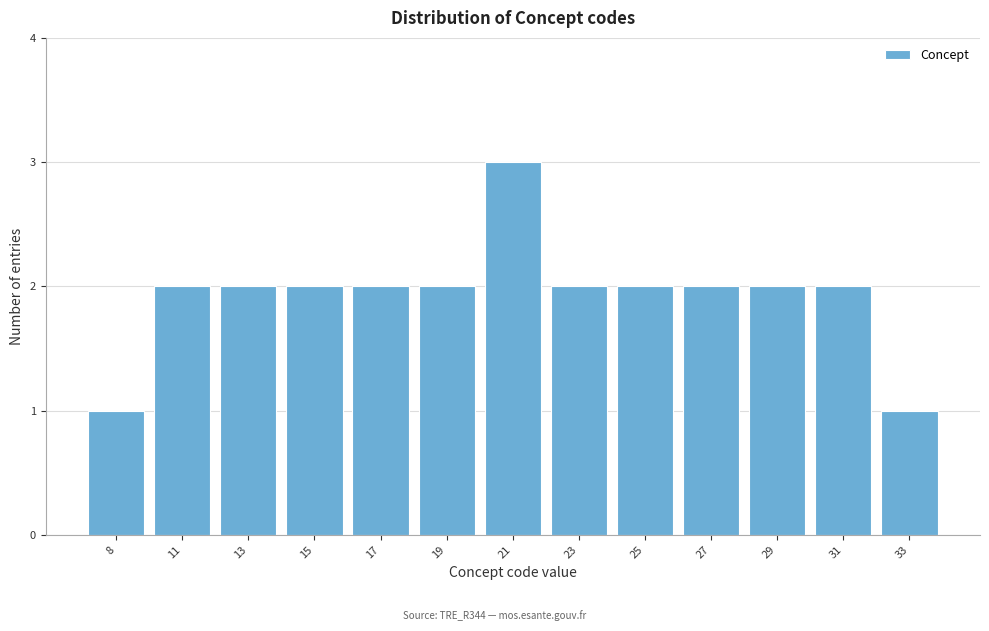

Reading left to right, list all the values displayed in this chart.

8=1	11=2	13=2	15=2	17=2	19=2	21=3	23=2	25=2	27=2	29=2	31=2	33=1